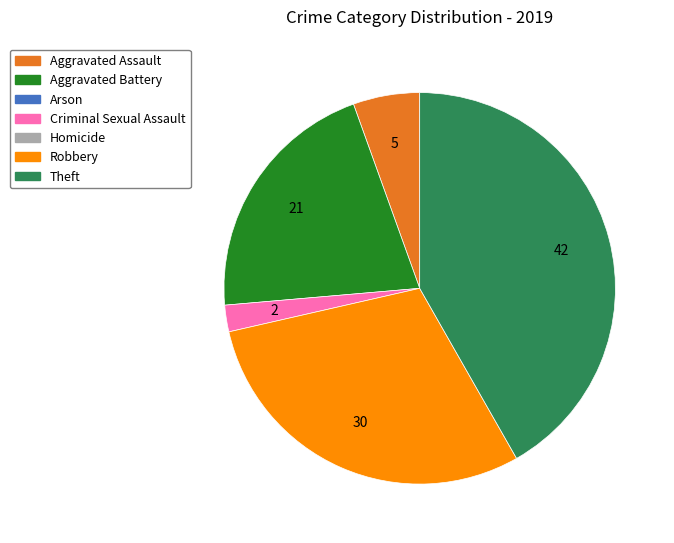

Is there any slice that represents more than half of the pie?

No